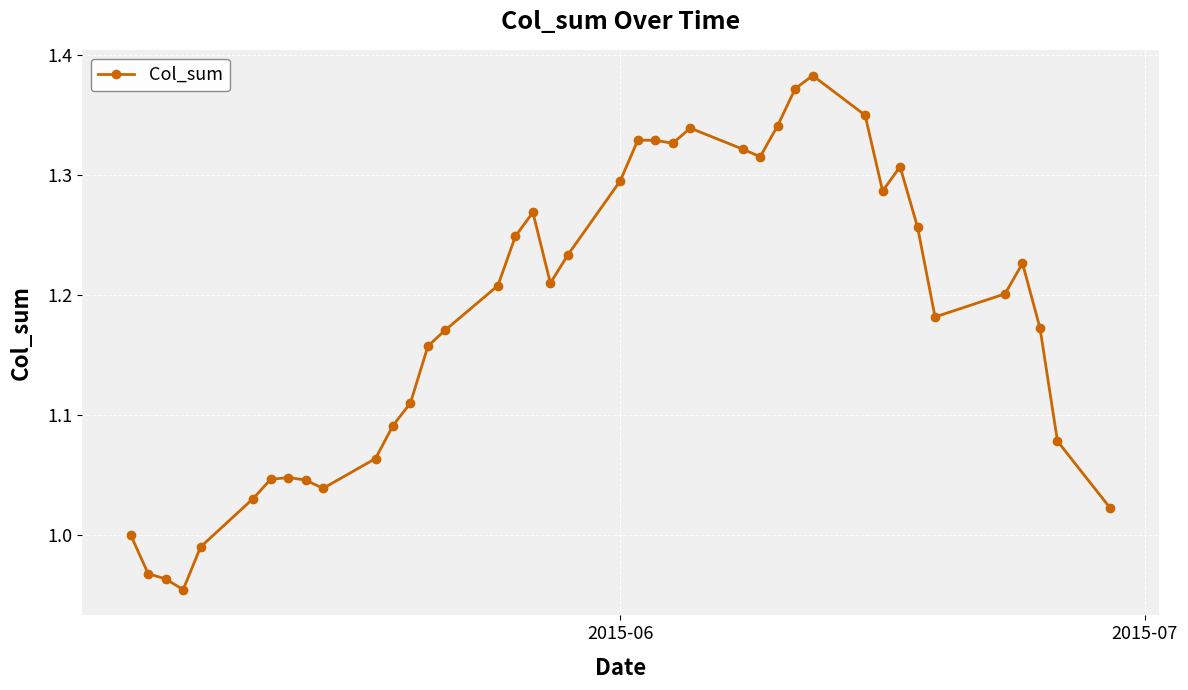

What is the difference between the second highest and second lowest values?

0.4